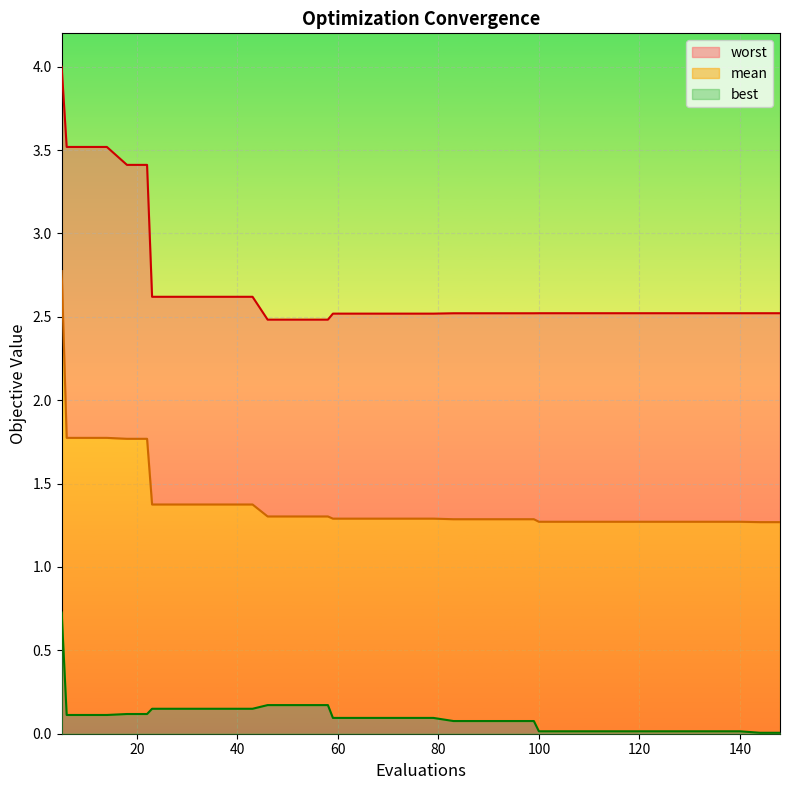

What is the maximum value for best?

0.7